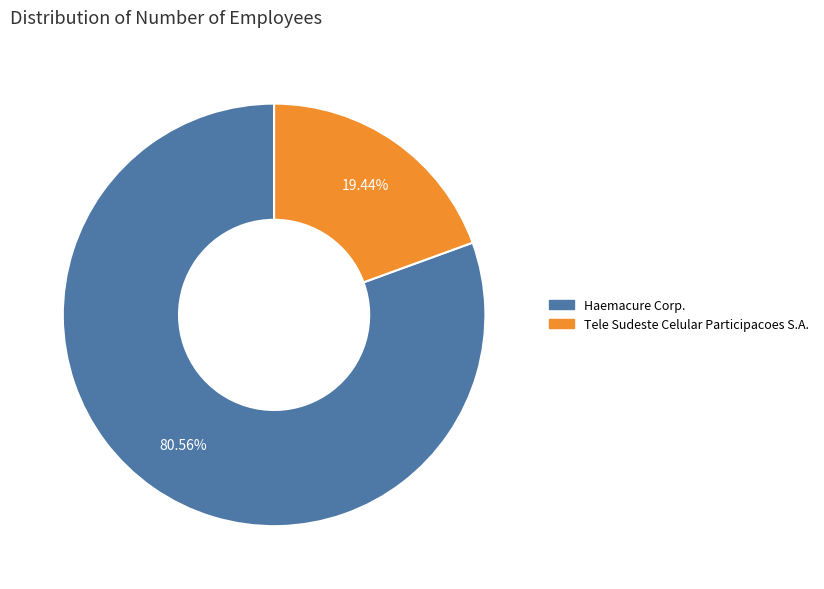

Count the number of slices in the pie.

2